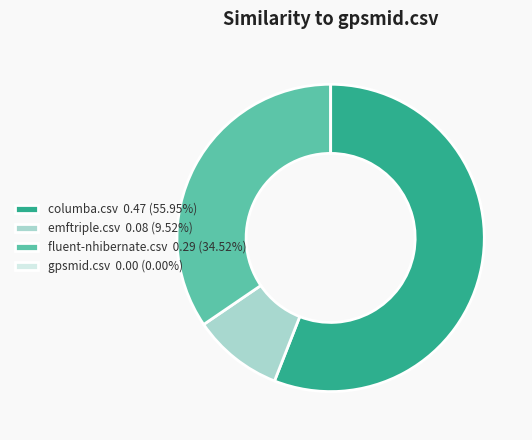

Which slice is the largest?

columba.csv